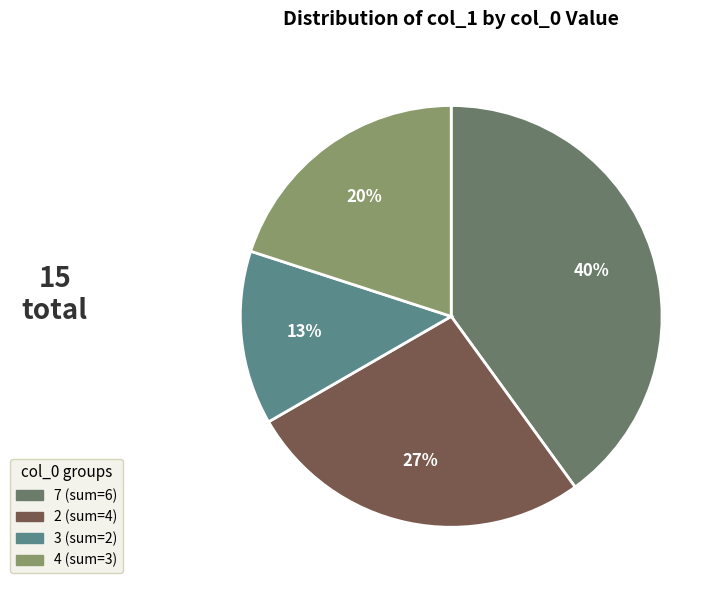

How many slices are in this pie chart?

4